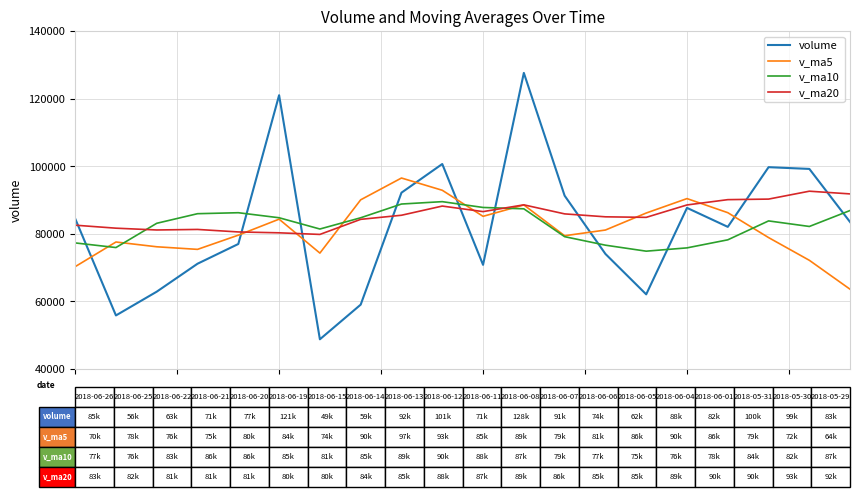

True or false: v_ma10 and volume intersect in this chart.

True